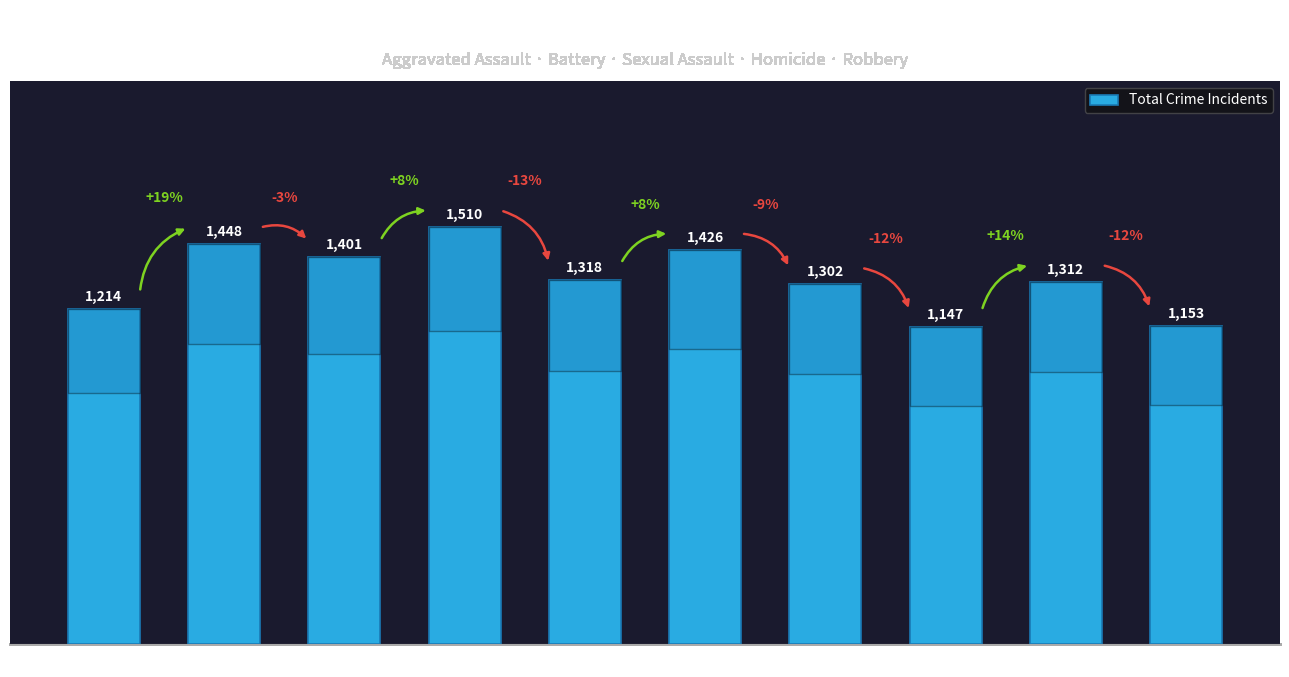

Reading right to left, transcribe all the data shown in this chart.

1153	1312	1147	1302	1426	1318	1510	1401	1448	1214